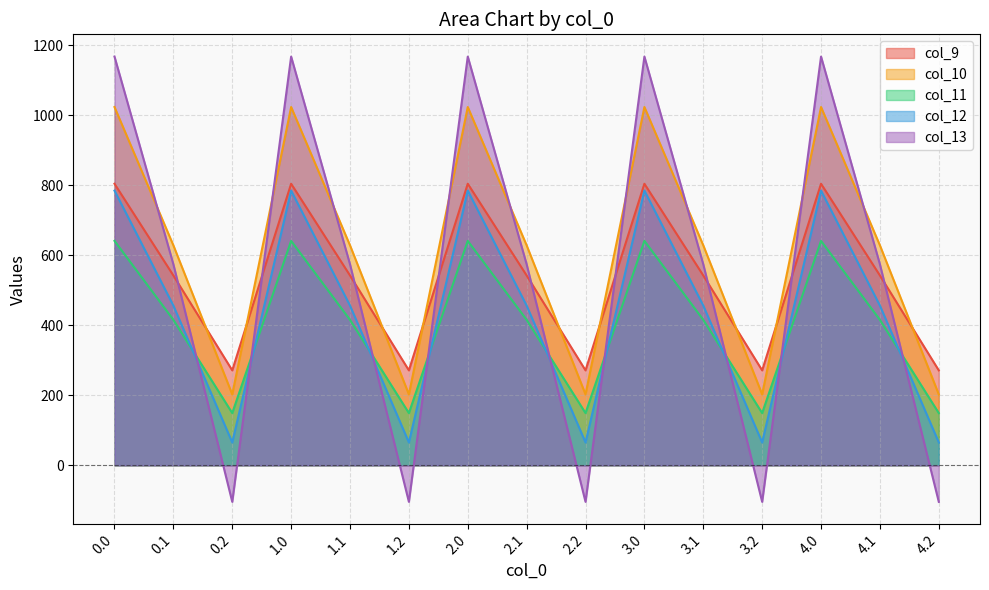

What is the maximum value for col_13?

1167.2